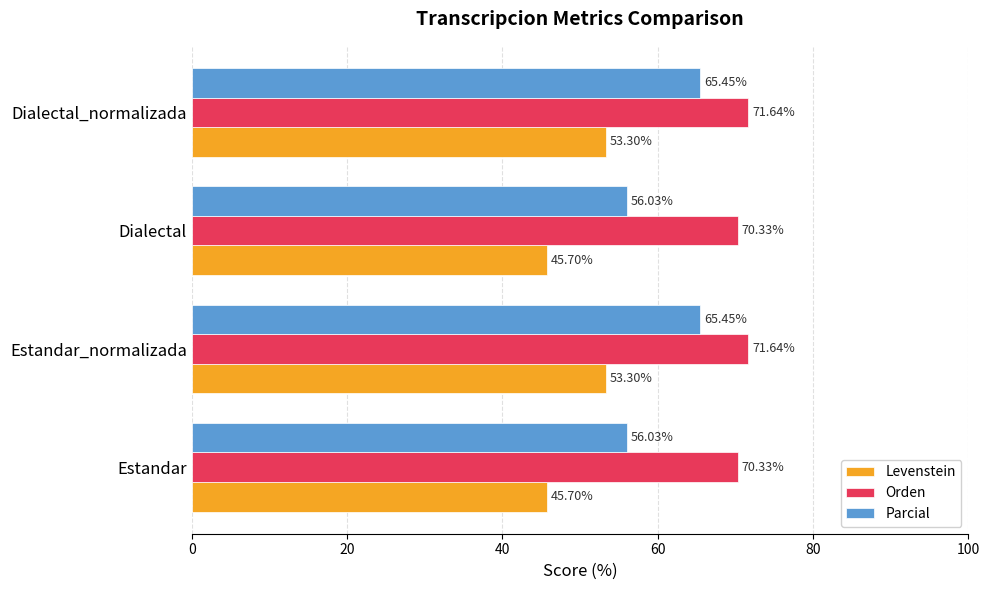

How many Orden values are between 70 and 71?

2